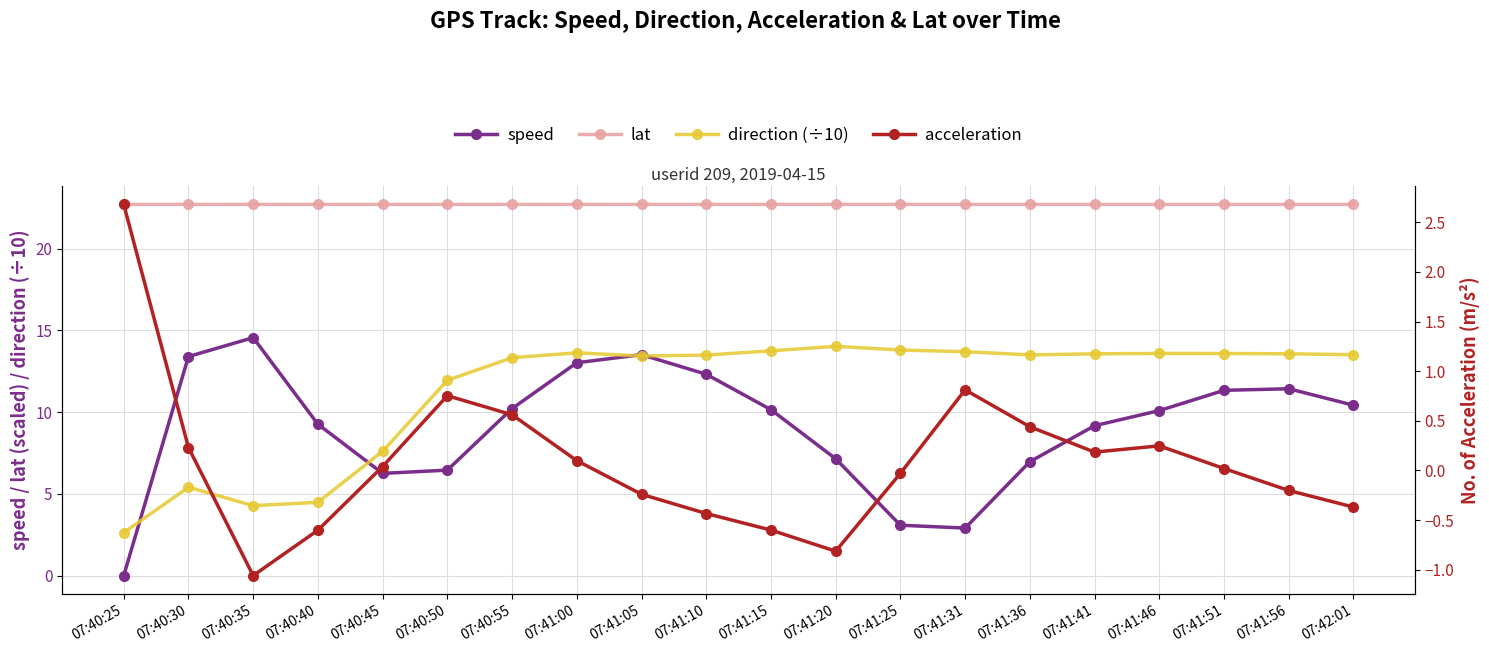

Rank the series by their maximum value, from highest to lowest.

lat, speed, direction (÷10), acceleration